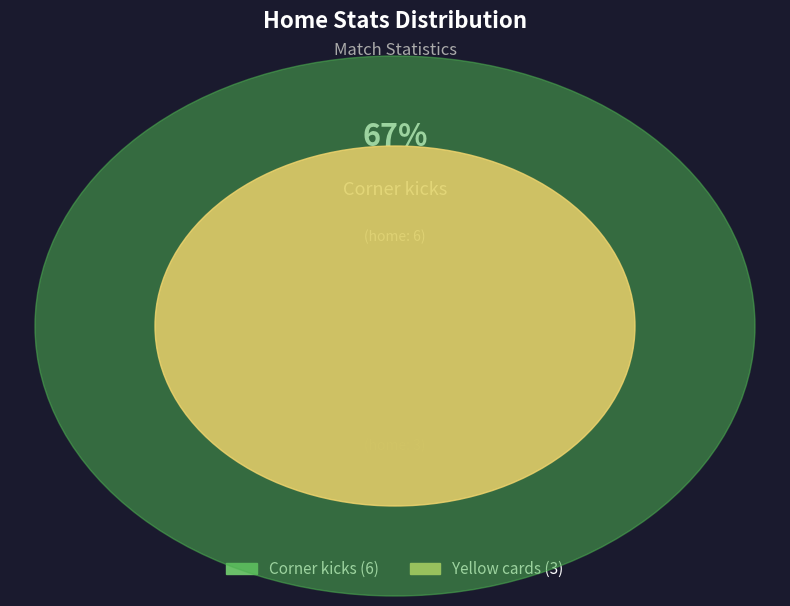

To the nearest percent, what is the average slice percentage?

50%